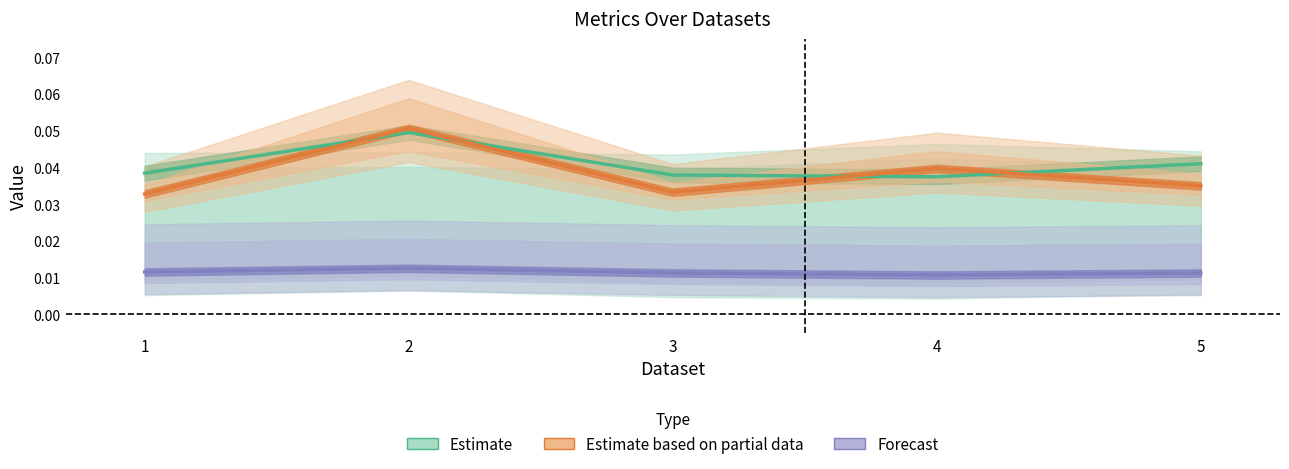

Count the number of data series in this chart.

3